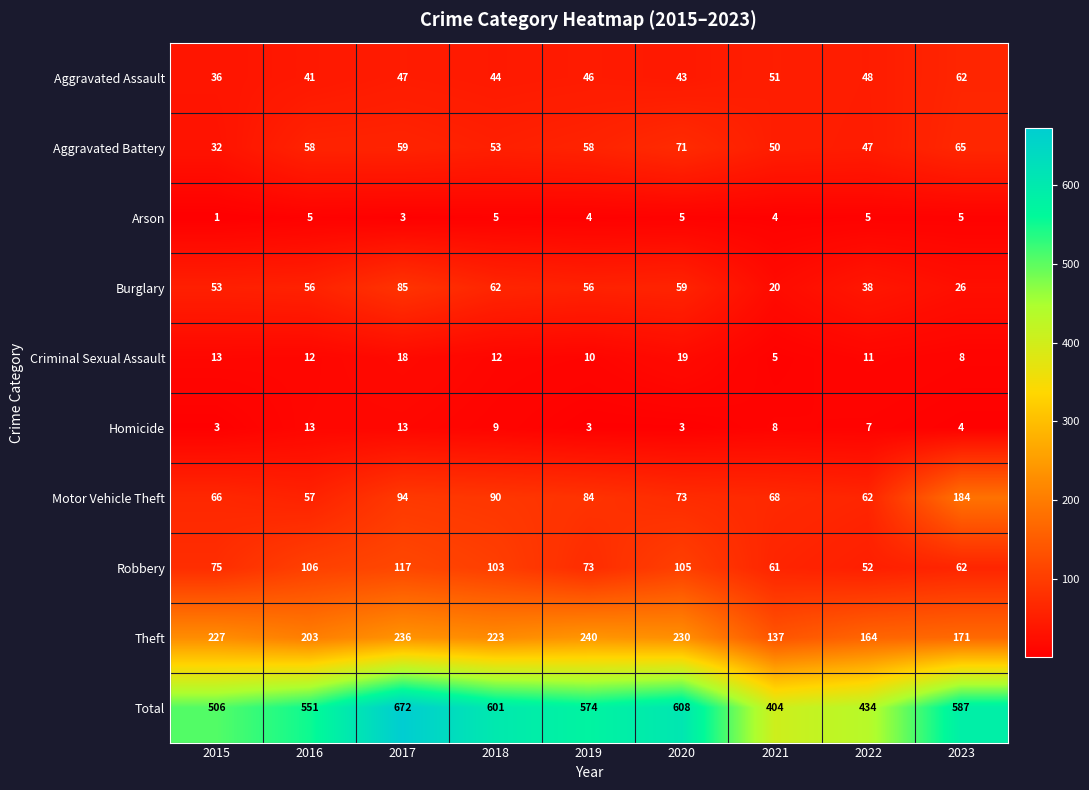

The value of Aggravated Assault at 2016 is 69. True or false?

False